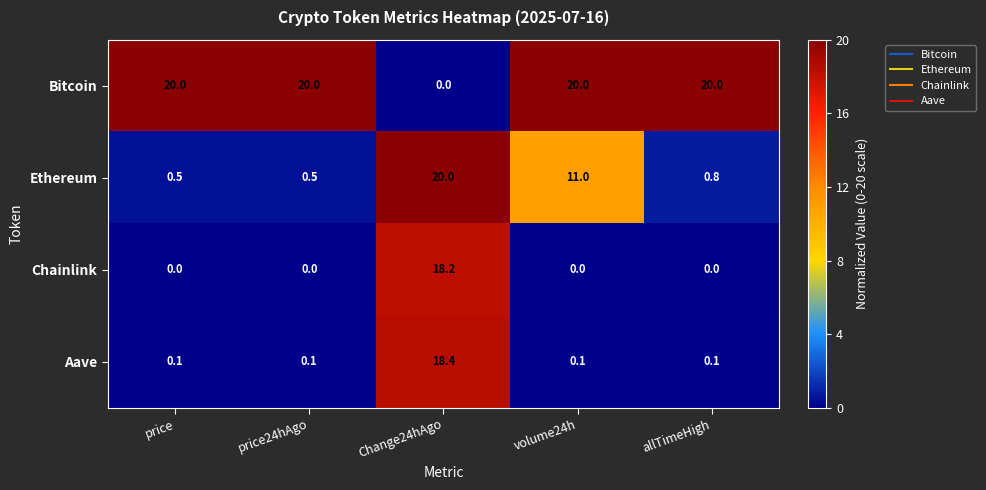

Between volume24h and allTimeHigh, which series saw the biggest shift?

Ethereum